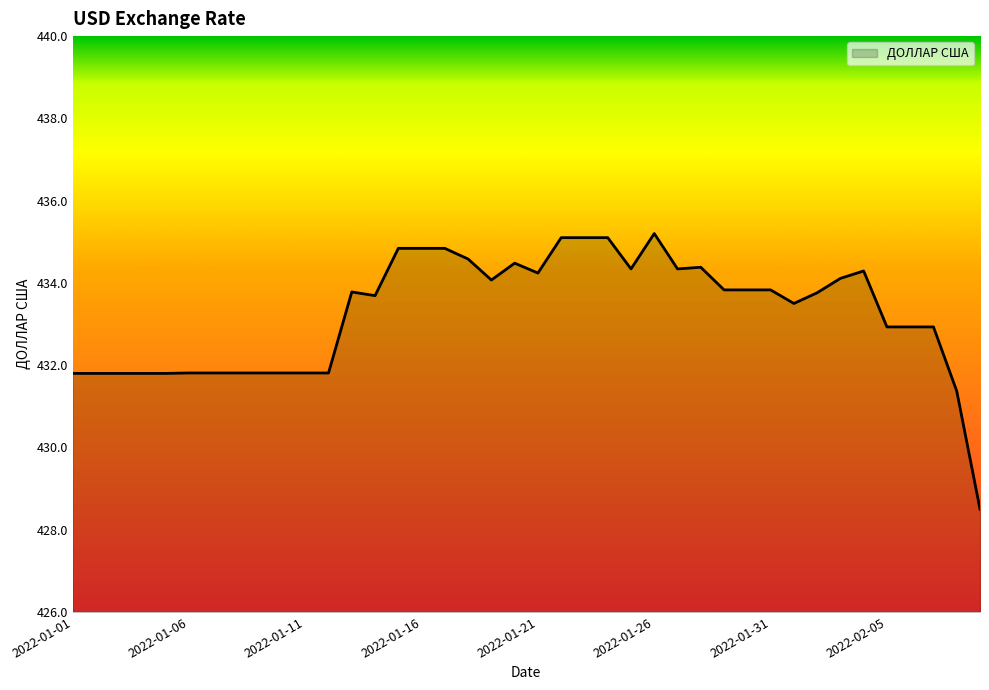

What is the minimum value shown in the chart?

428.5